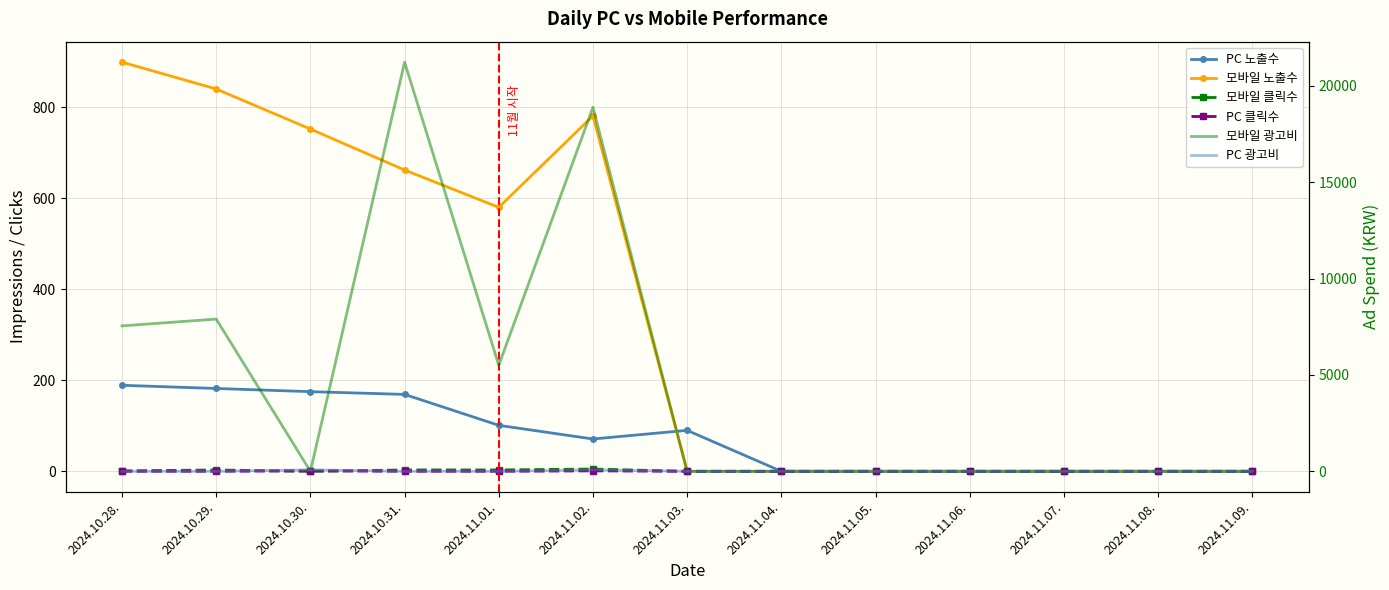

How many lines are shown in the chart?

6